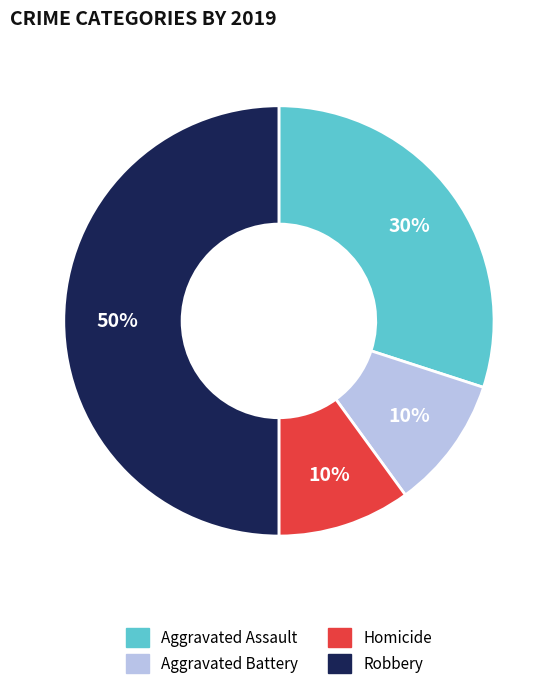

To the nearest percent, what is the average slice percentage?

25%